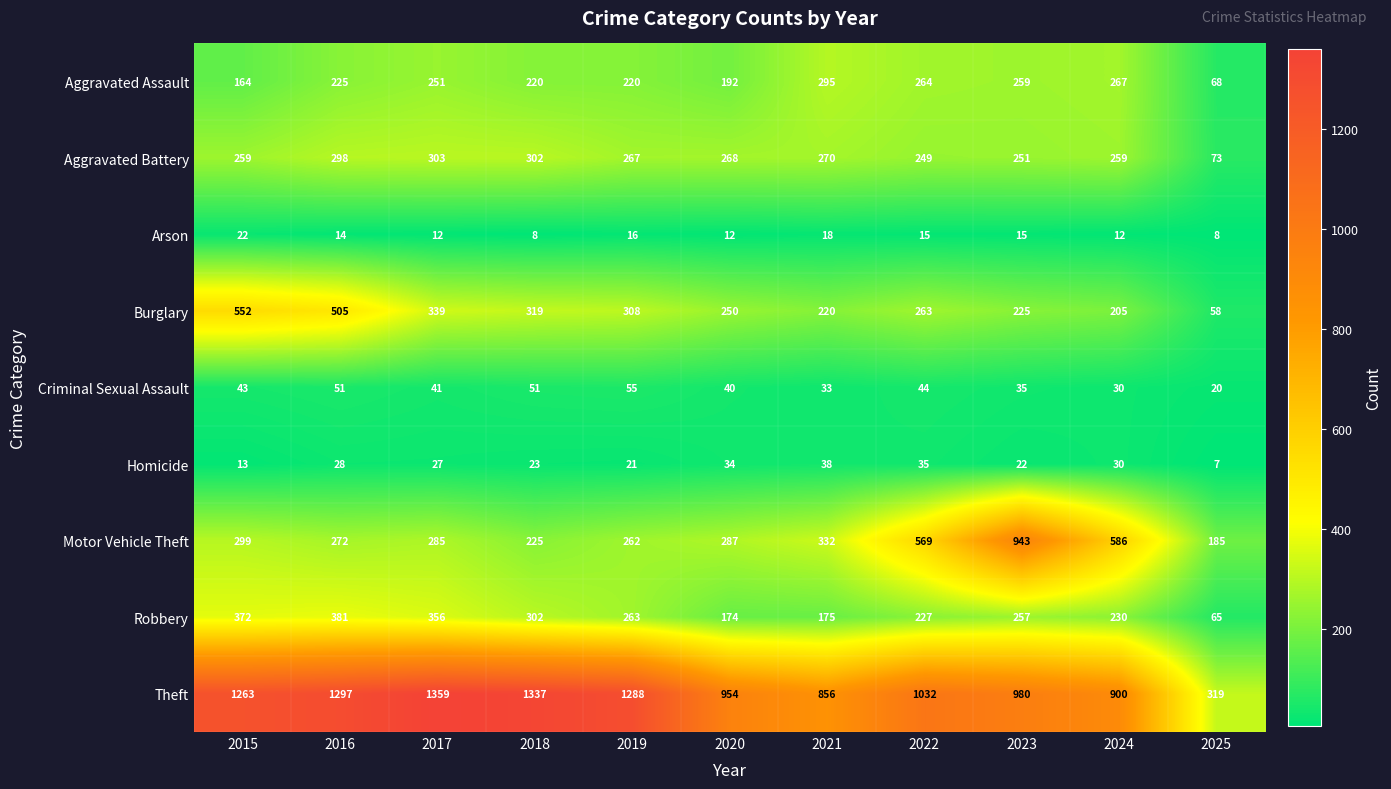

Where is Burglary nearest to the value 305?

2019